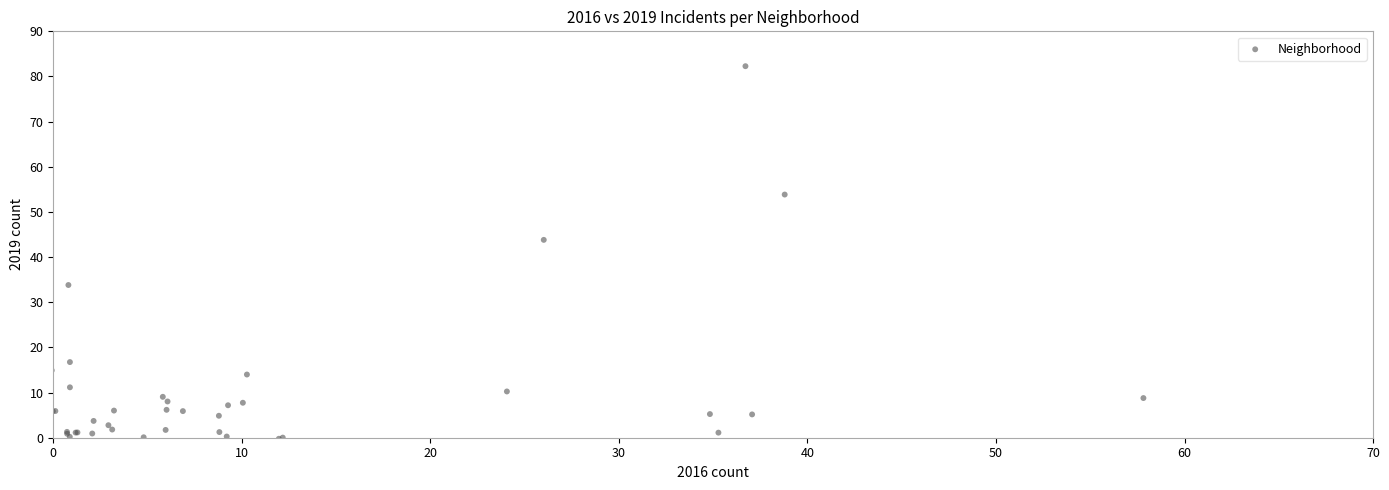

What Y value in the scatter plot is closest to 41?

43.8